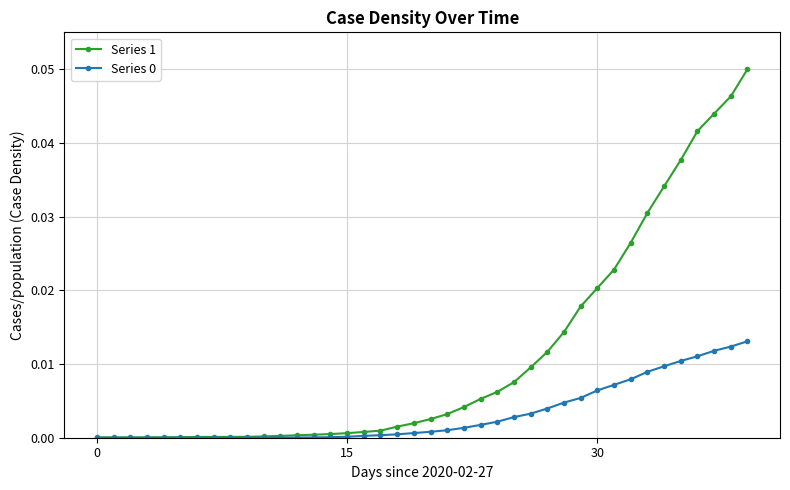

Which series has the largest range (max minus min)?

Series 1